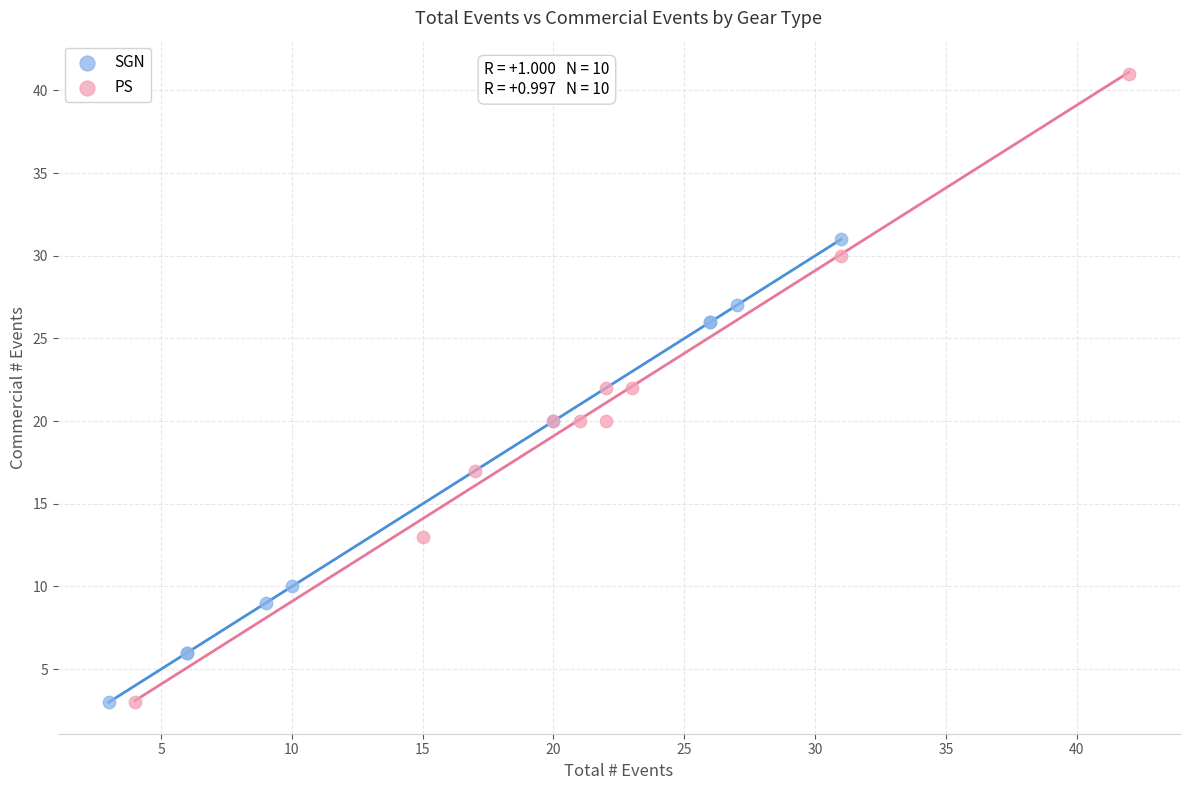

What are all the series names shown in the legend?

SGN, PS